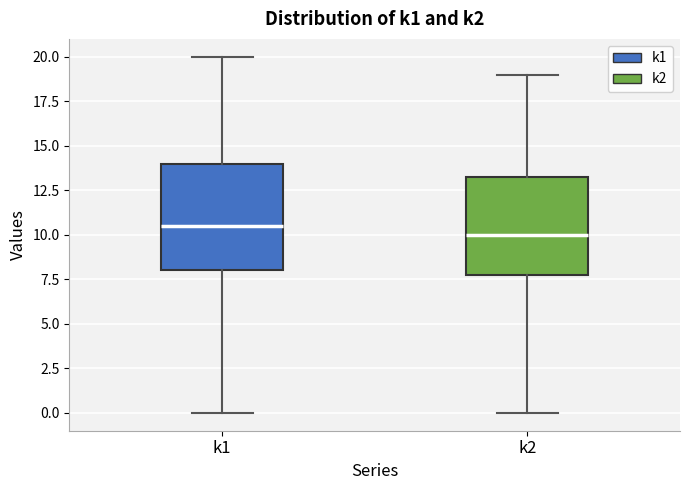

Which box has the lowest median line?

k2